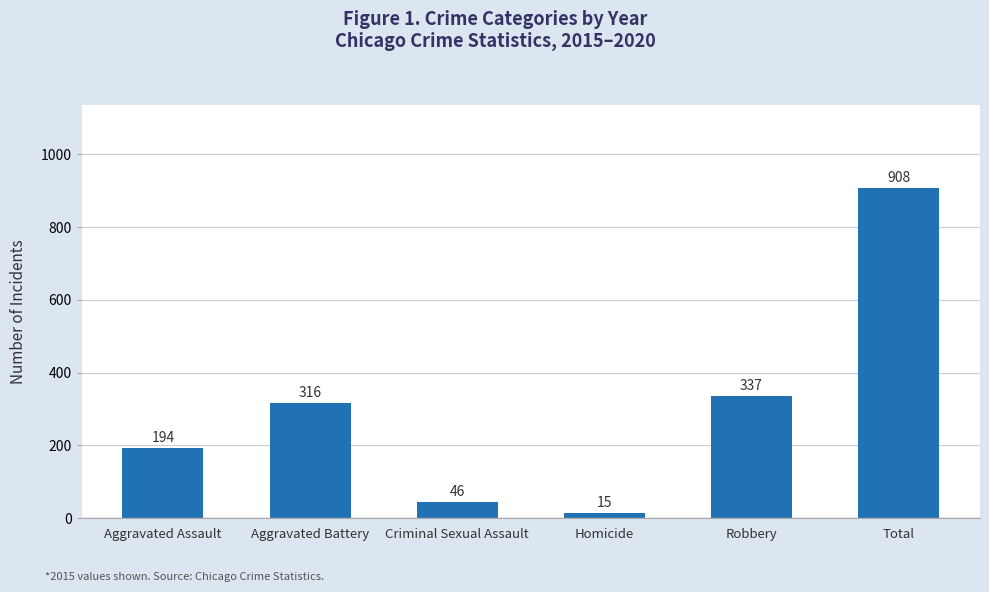

Reading left to right, what are all the values shown in this chart?

194	316	46	15	337	908